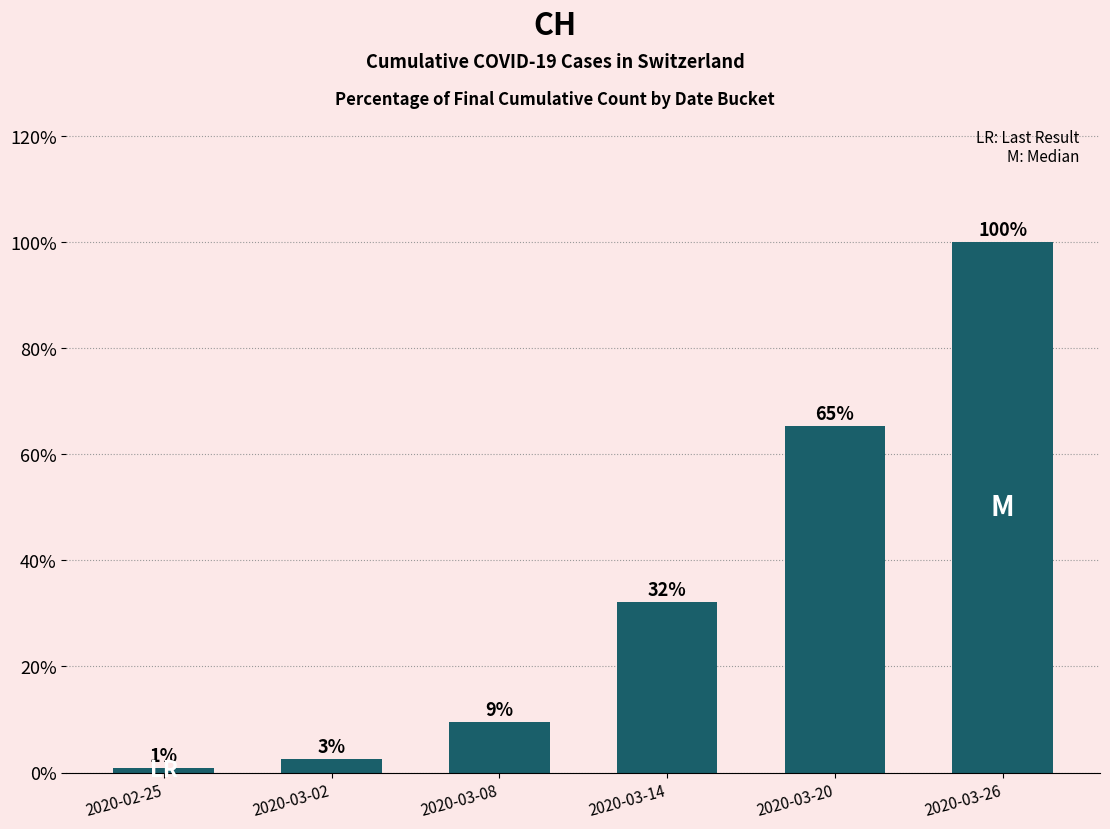

Are the bars horizontal?

No